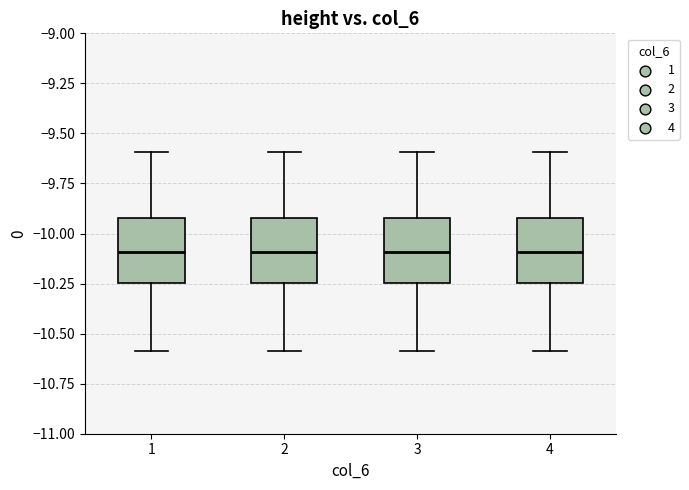

Reading left to right, read every box against the y-axis: the position of its median line, the range the box covers, and the ends of its whiskers. The values are not printed on the chart, so give them approximately, as read against the axis.

1: median -10.10, box -10.25 to -9.90, whiskers -10.60 to -9.60
2: median -10.10, box -10.25 to -9.90, whiskers -10.60 to -9.60
3: median -10.10, box -10.25 to -9.90, whiskers -10.60 to -9.60
4: median -10.10, box -10.25 to -9.90, whiskers -10.60 to -9.60